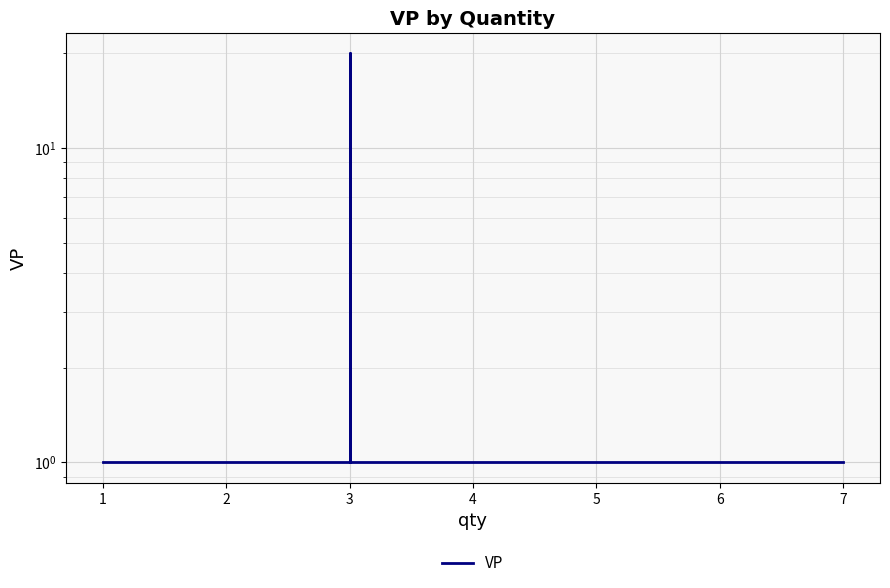

How many categories are shown in the chart?

16